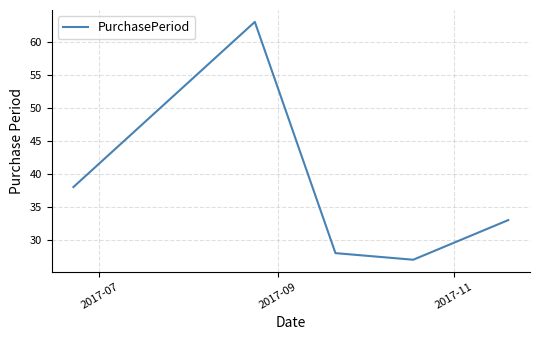

Does the chart have visible grid lines?

Yes